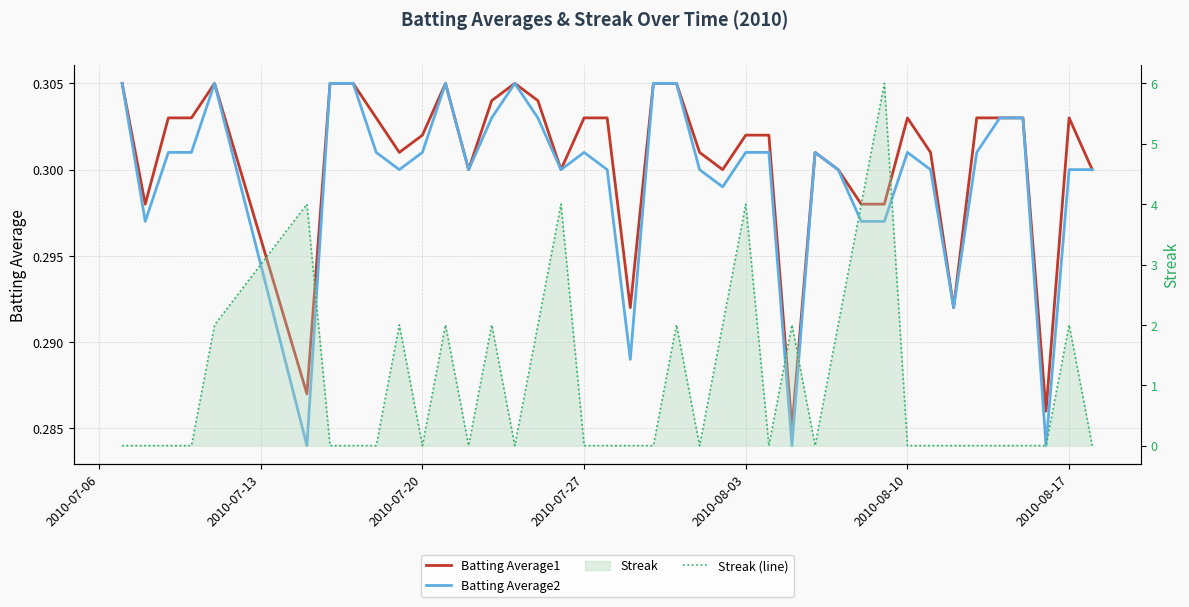

How many categories are shown in the chart?

40